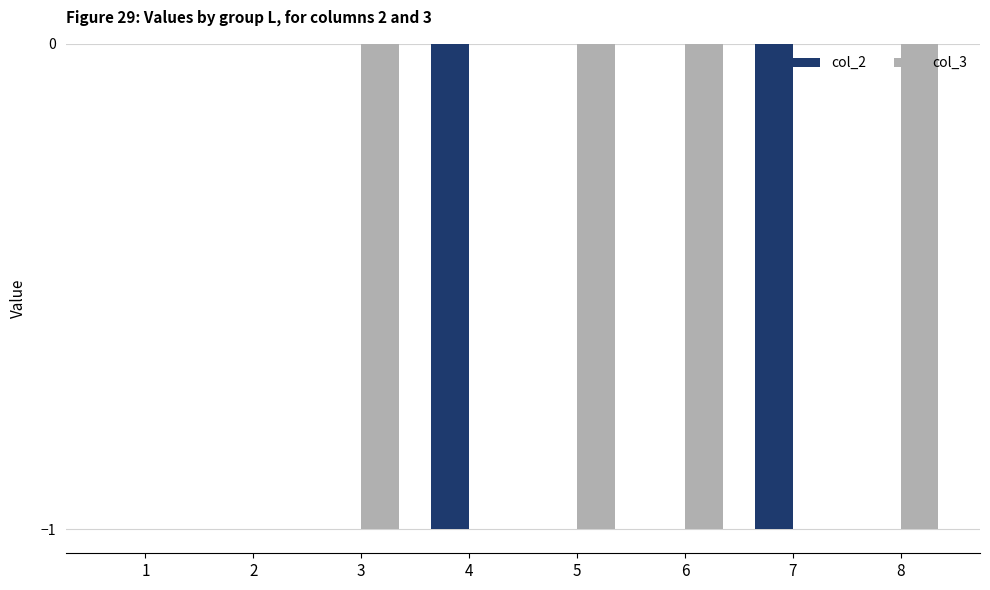

Are the bars grouped side by side (vs. stacked)?

Yes